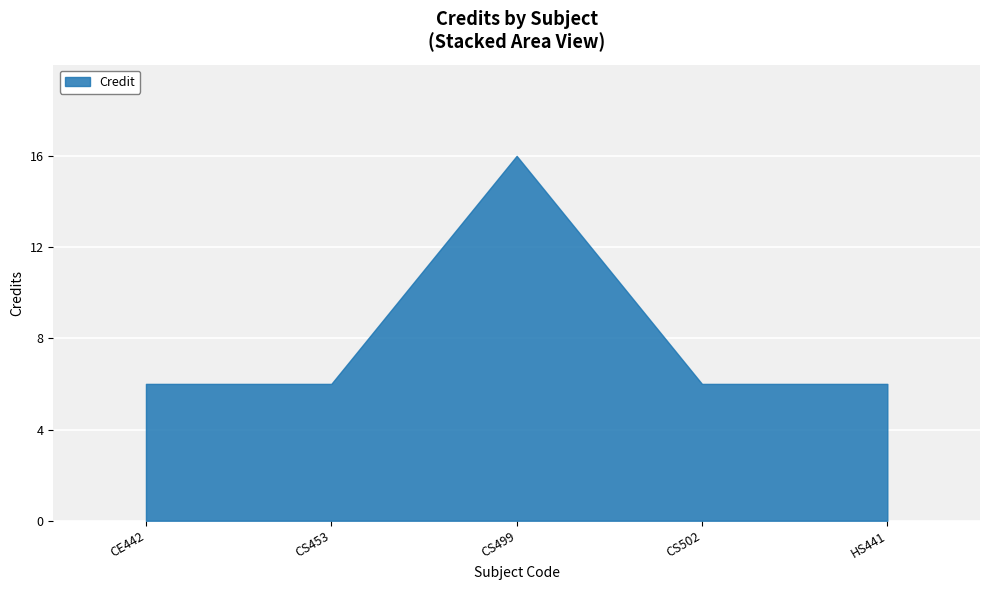

What is the greatest value displayed?

16